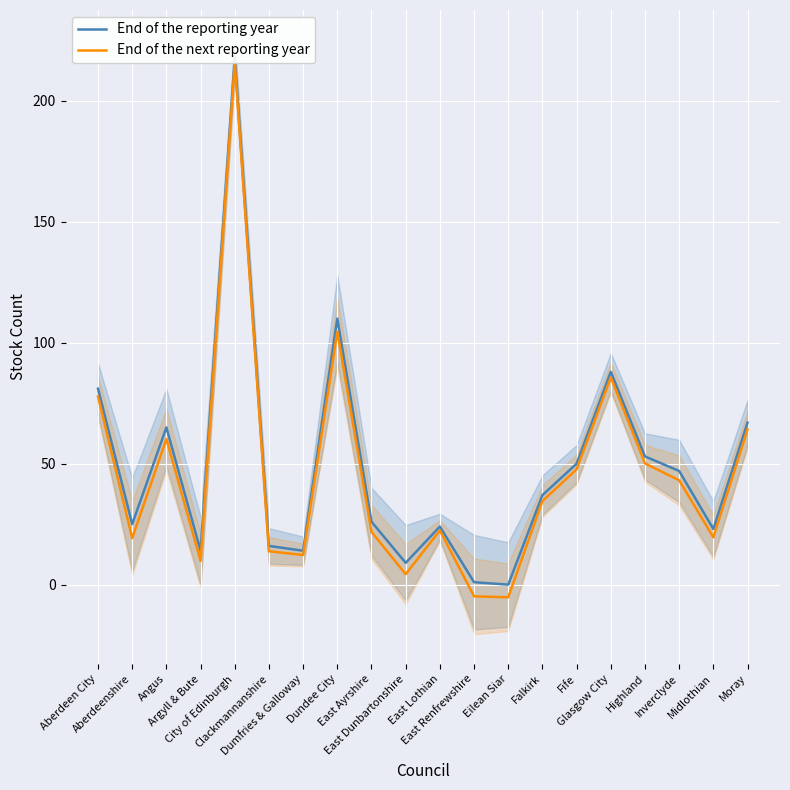

At which label does End of the reporting year reach its minimum?

Eilean Siar